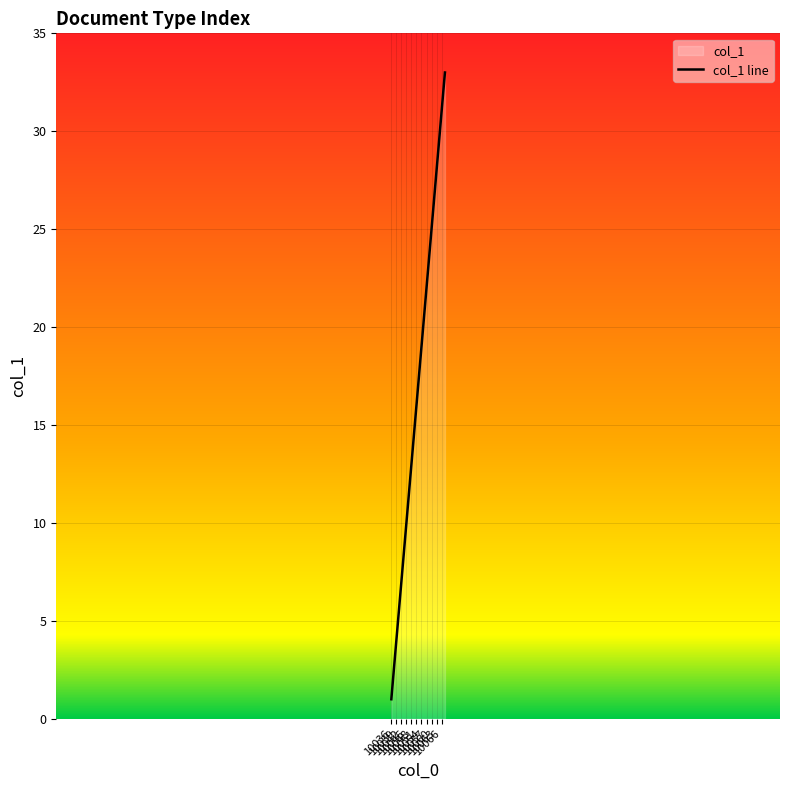

What is the difference between the maximum and minimum values?

32